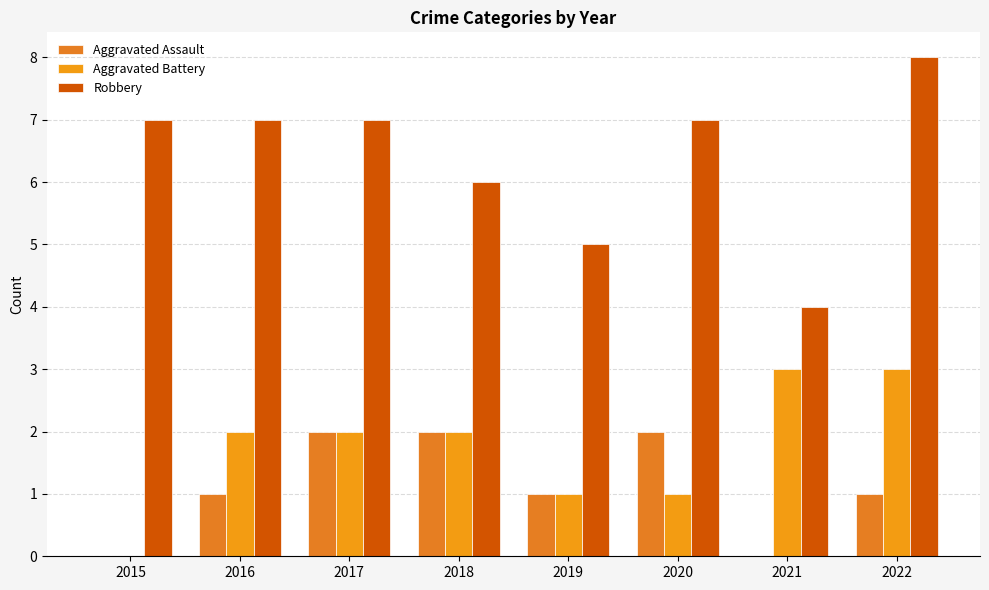

Which series has the largest total across all categories?

Robbery